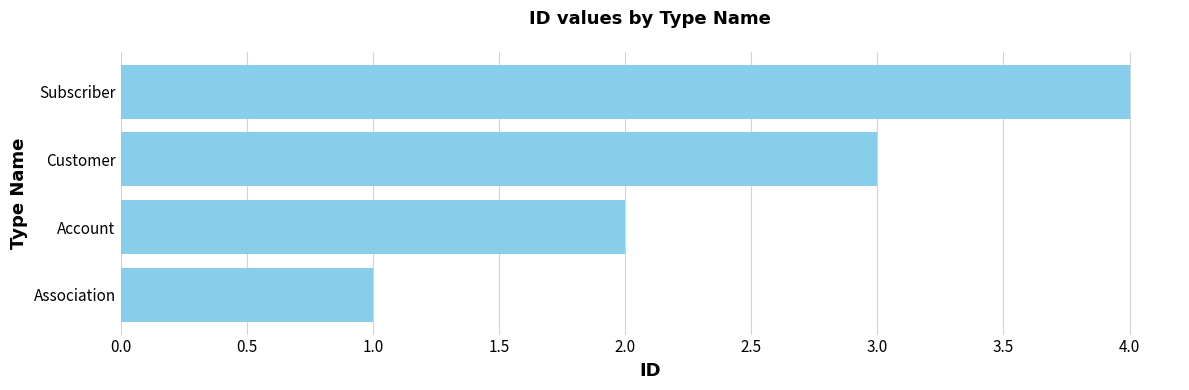

Approximately how many times larger is the value at Account compared to Association?

2.0